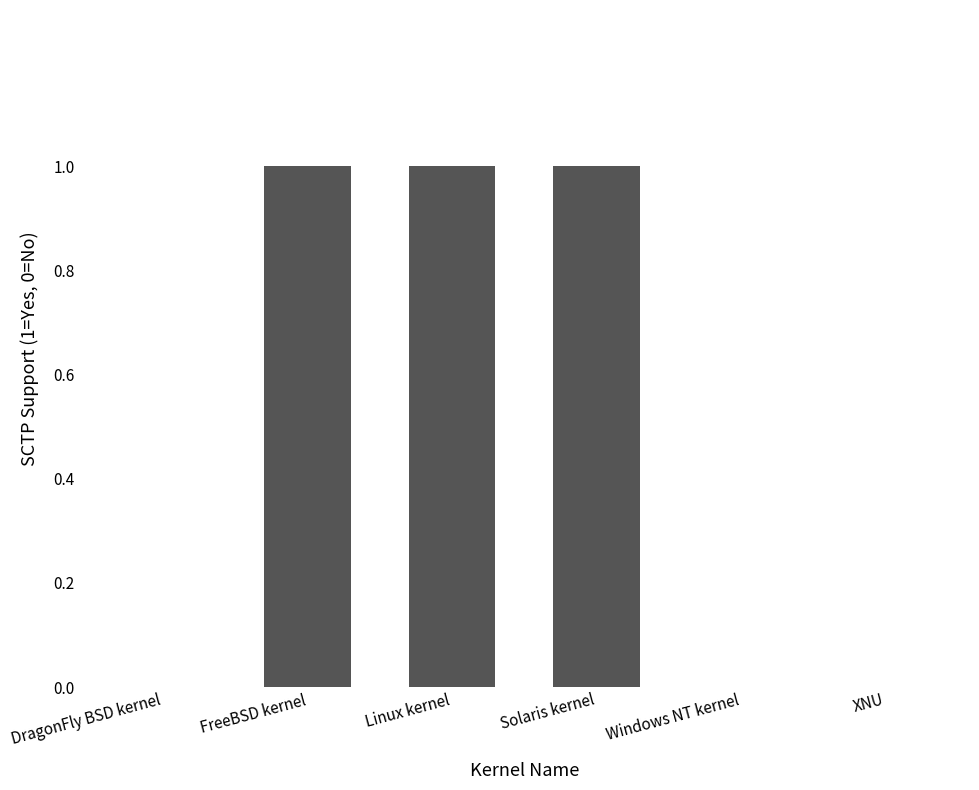

Between DragonFly BSD kernel and Linux kernel, which is larger?

Linux kernel